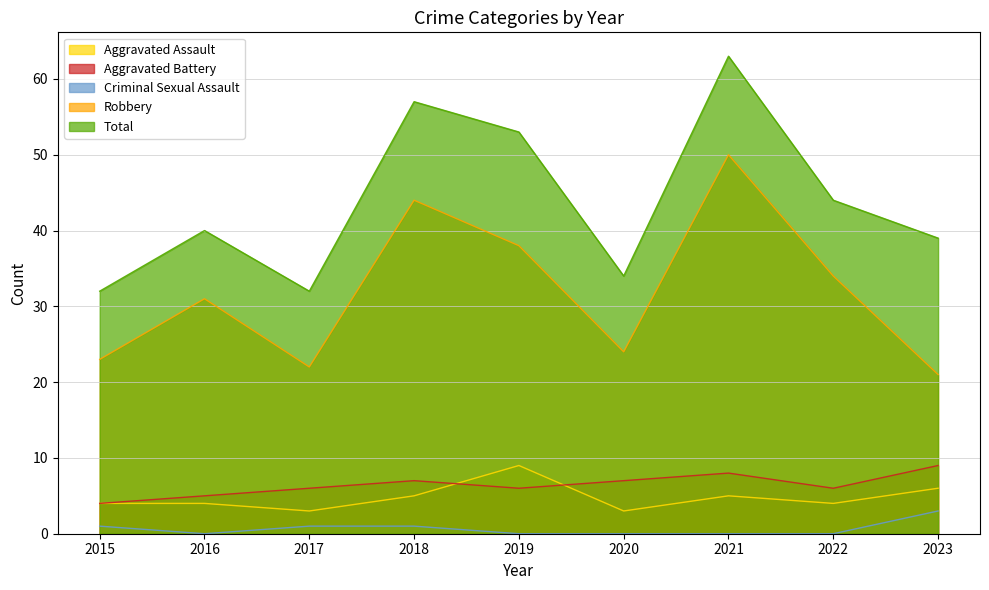

What is the value of the Total point at the 6th from the left?

34